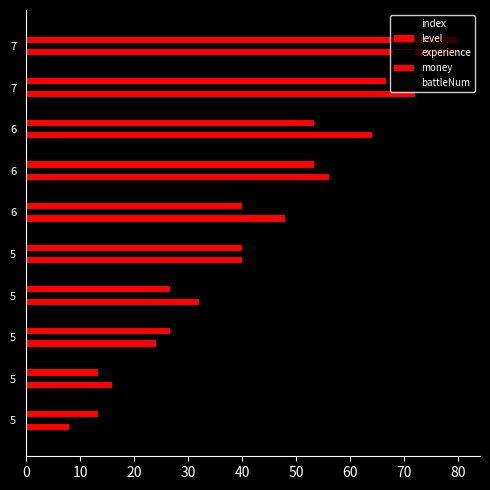

What is the sum of all level values?

440.0